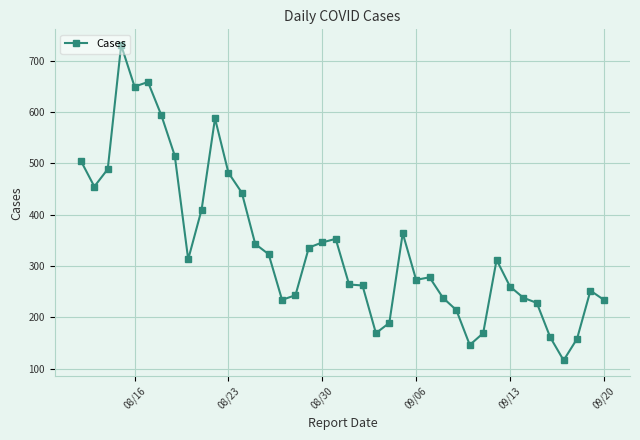

True or false: the data has more than 1 interior local peaks.

True